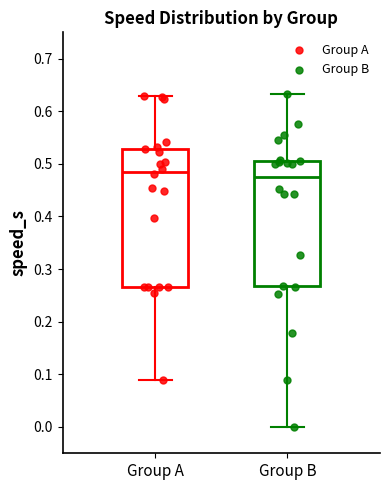

Which box is the tallest, from its lower edge to its upper edge?

Group A